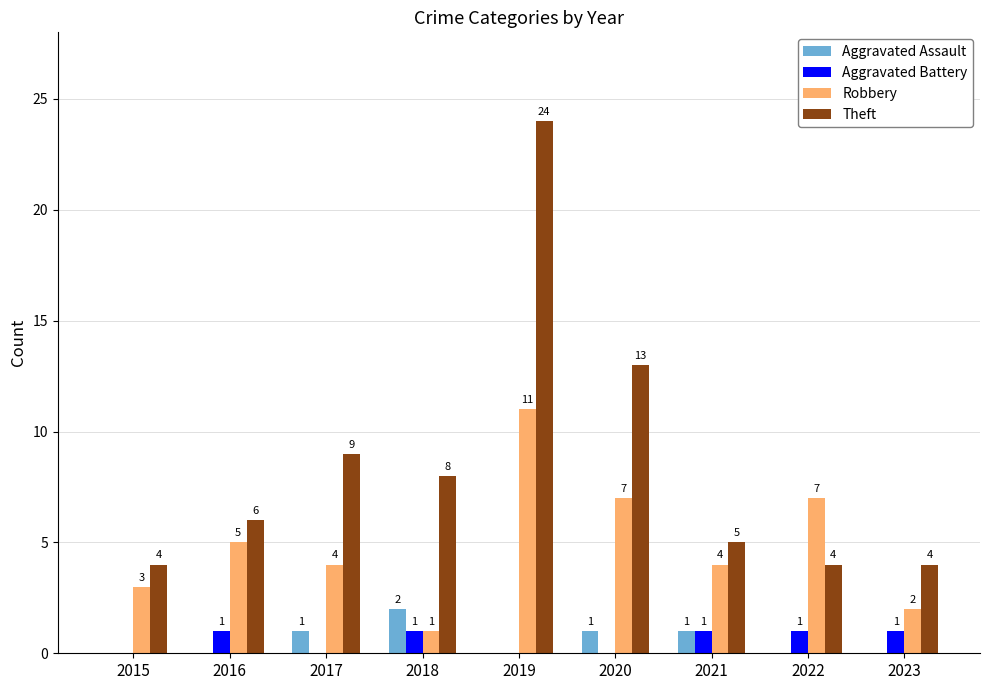

Which category has the highest value in the Aggravated Assault series?

2018